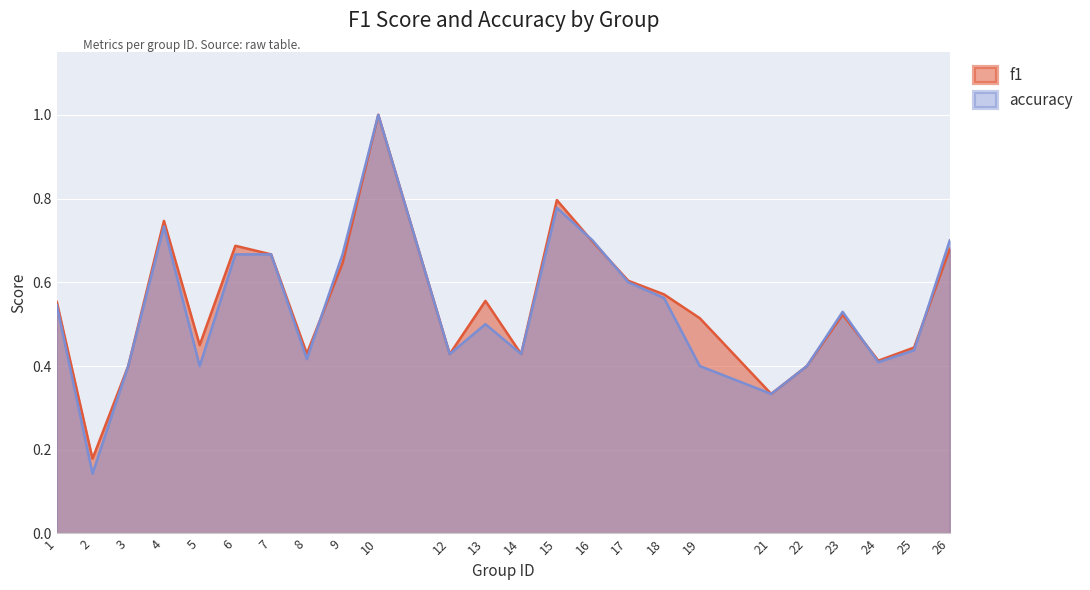

What is the difference between the maximum and minimum values in the f1 series?

0.8